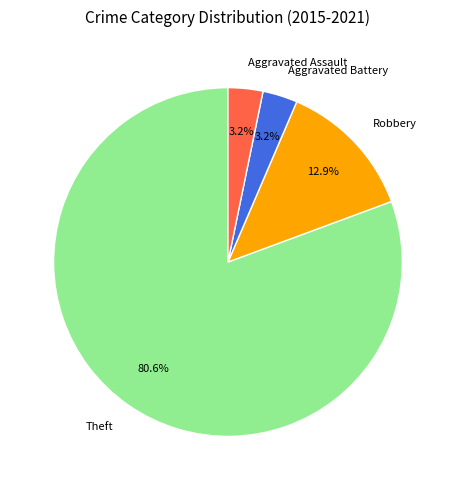

Which slice is the largest?

Theft